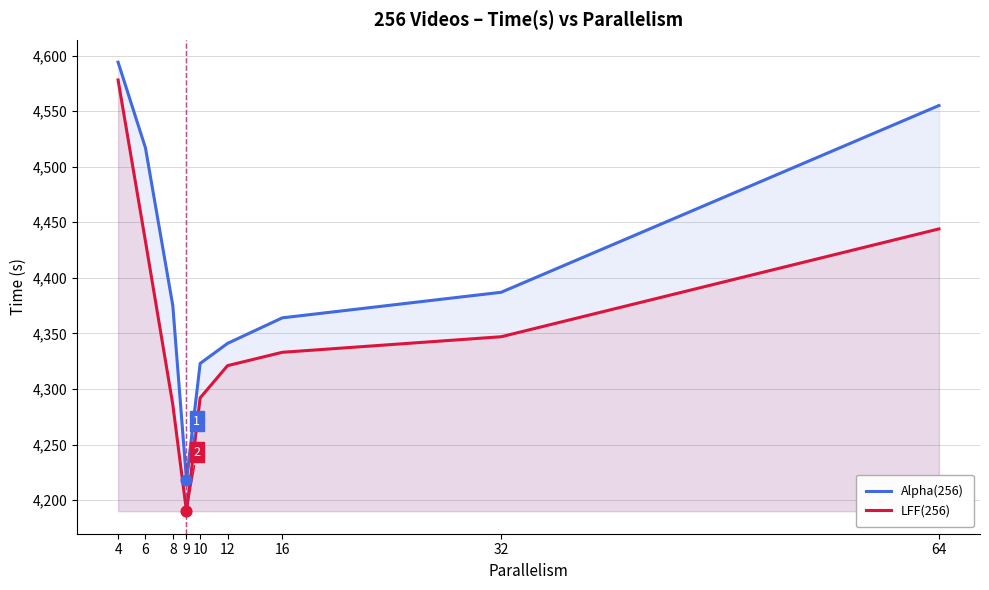

Which series reaches the maximum Y coordinate?

Alpha(256)